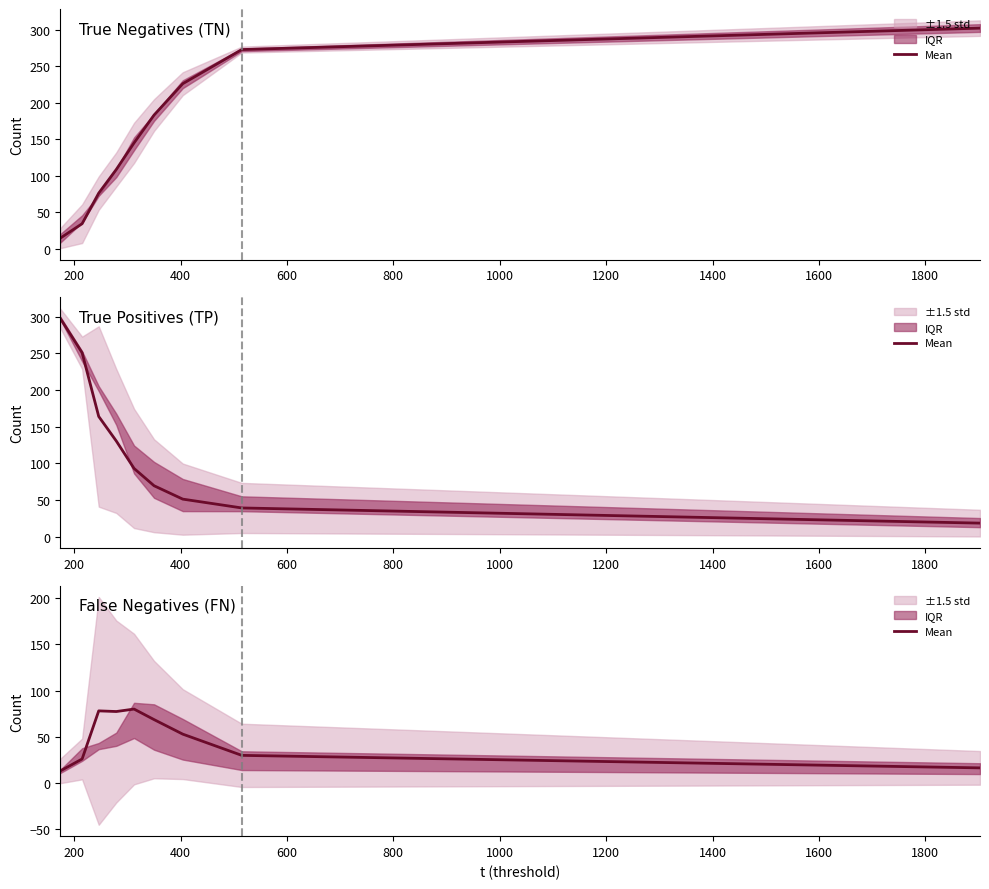

How many data points are less than 52?

4